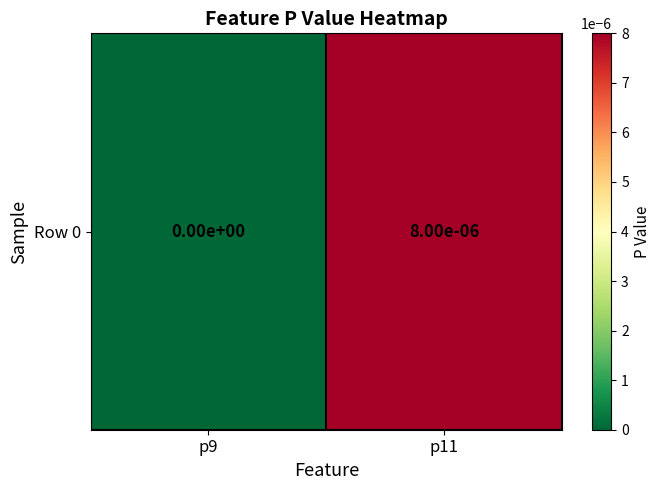

Rank the categories by value from highest to lowest.

p11, p9